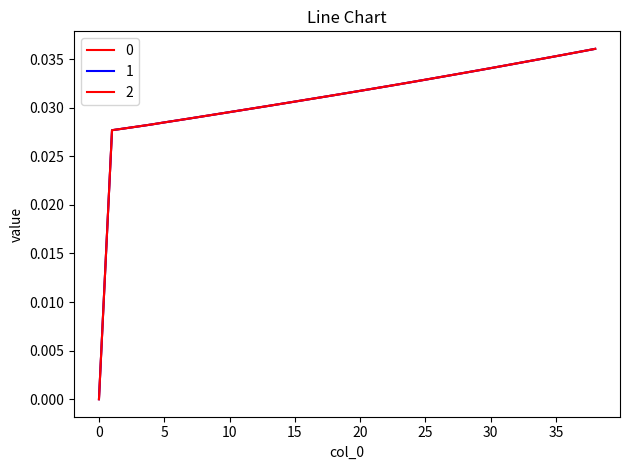

Count the 1 values in the range 0 to 1.

39